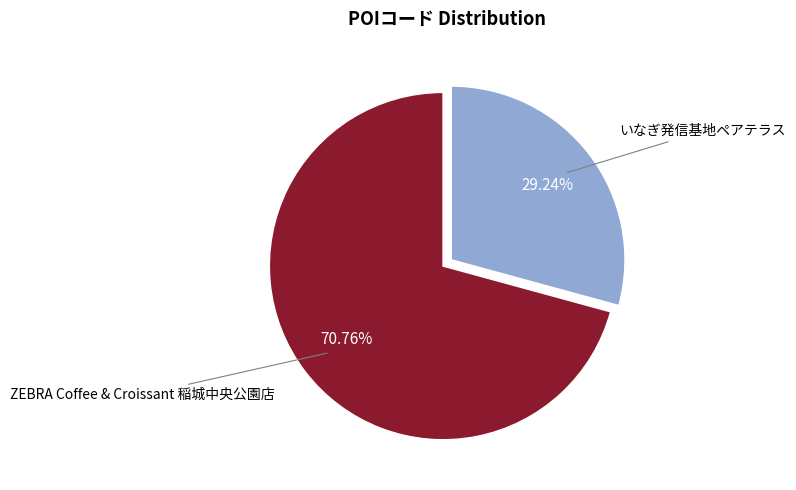

Is there any slice that represents more than half of the pie?

Yes